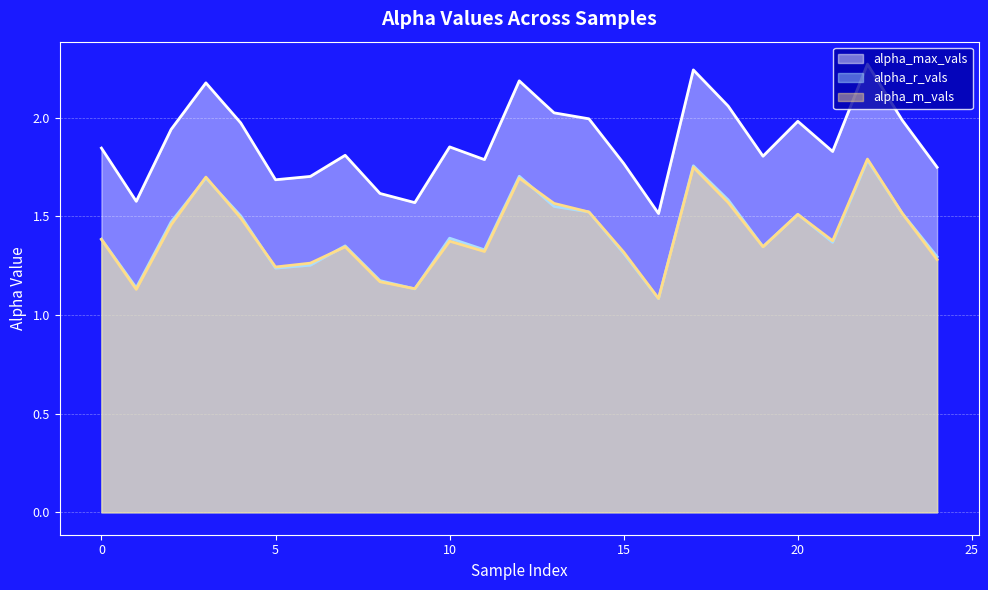

Reading left to right, extract all data points from this chart.

alpha_max_vals: 1.8	1.6	1.9	2.2	2.0	1.7	1.7	1.8	1.6	1.6	1.9	1.8	2.2	2.0	2.0	1.8	1.5	2.2	2.1	1.8	2.0	1.8	2.3	2.0	1.7
alpha_r_vals: 1.4	1.1	1.5	1.7	1.5	1.2	1.3	1.4	1.2	1.1	1.4	1.3	1.7	1.6	1.5	1.3	1.1	1.8	1.6	1.3	1.5	1.4	1.8	1.5	1.3
alpha_m_vals: 1.4	1.1	1.5	1.7	1.5	1.2	1.3	1.3	1.2	1.1	1.4	1.3	1.7	1.6	1.5	1.3	1.1	1.7	1.6	1.3	1.5	1.4	1.8	1.5	1.3